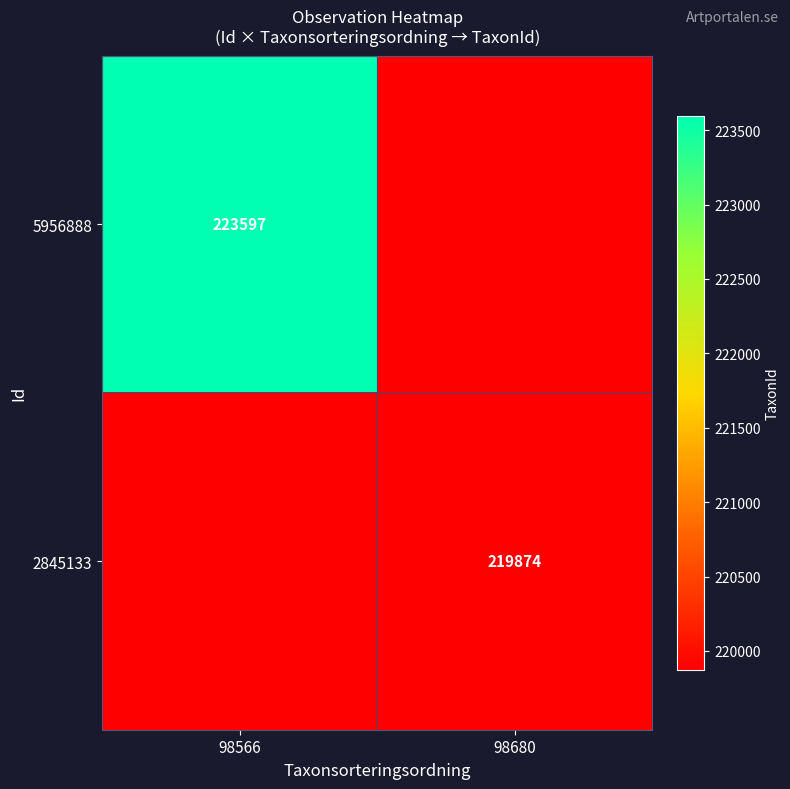

Is the value of 2845133 at 98680 greater than the value of 5956888 at 98566?

No